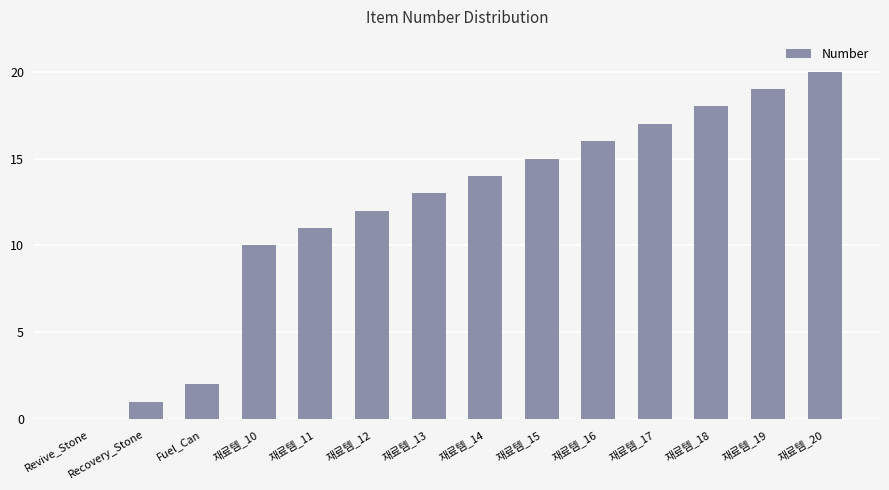

Which category has the highest value across all series?

재료템_20